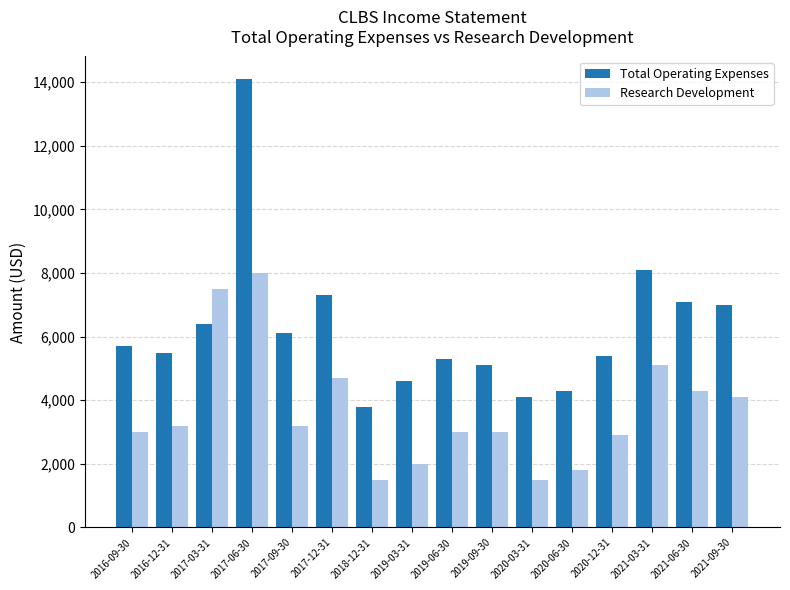

Is it true that Total Operating Expenses equals 6404 at 2017-06-30?

False